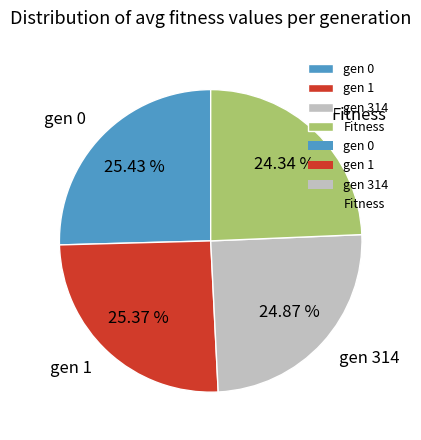

What percentage is NOT represented by gen 0?

74.6%